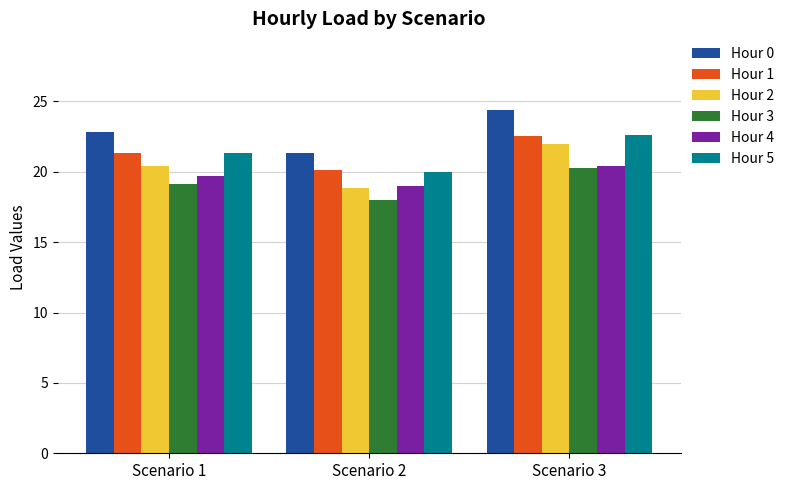

Is it true that Hour 0 equals 32.2 at Scenario 1?

False